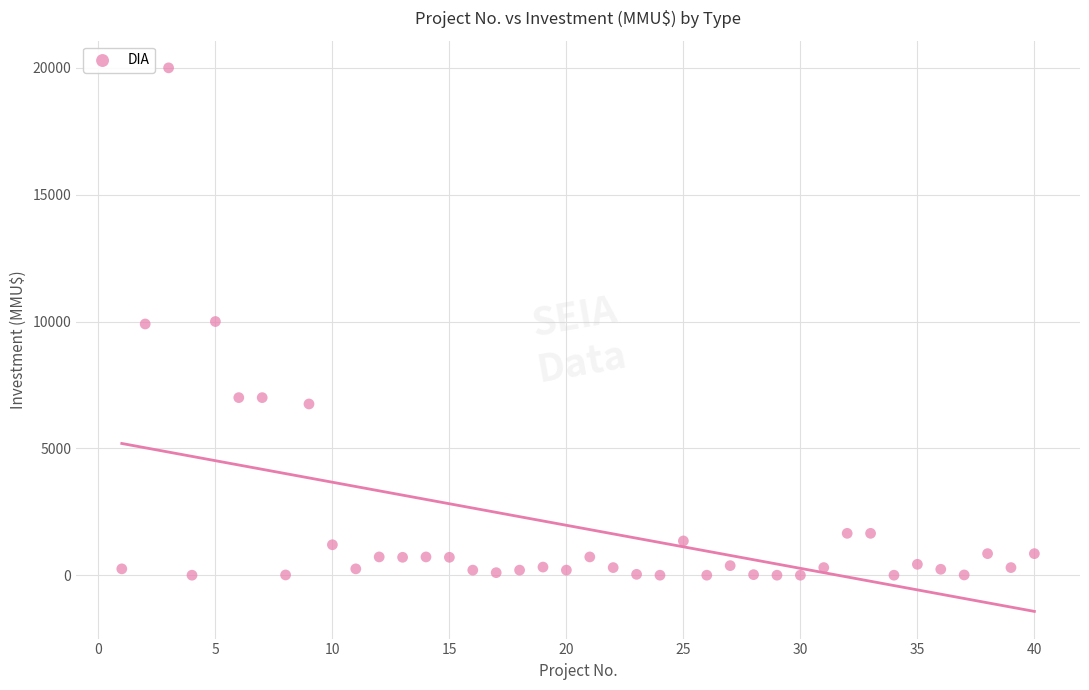

What is the range of X values (max minus min)?

39